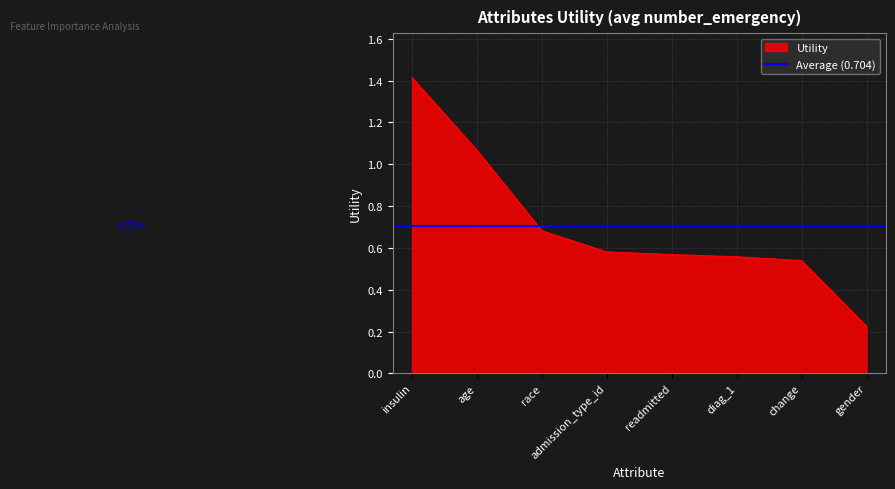

Read the value at admission_type_id.

0.6